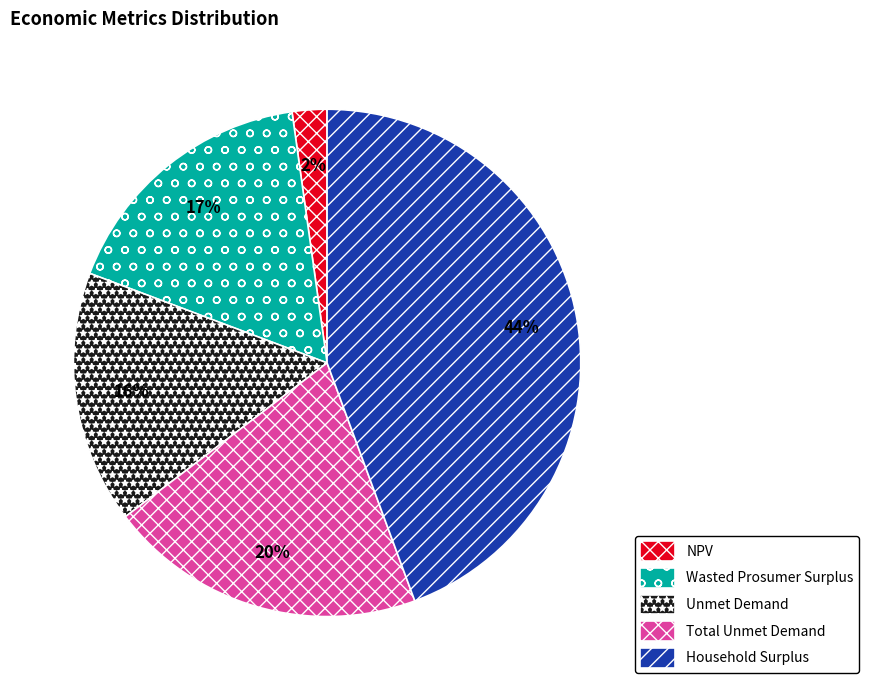

Which category has the smallest portion of the pie?

NPV